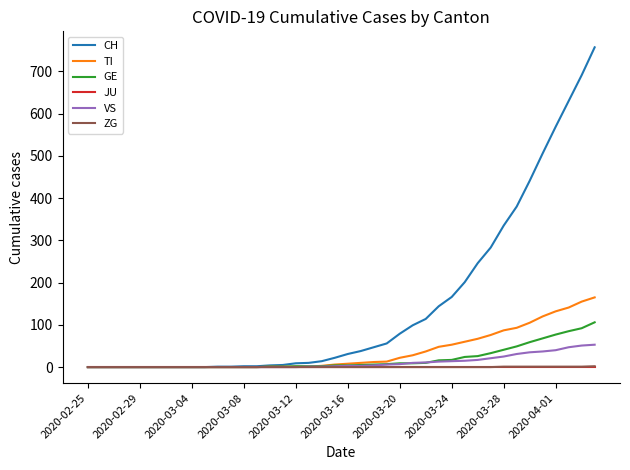

Which series has the largest total across all categories?

CH